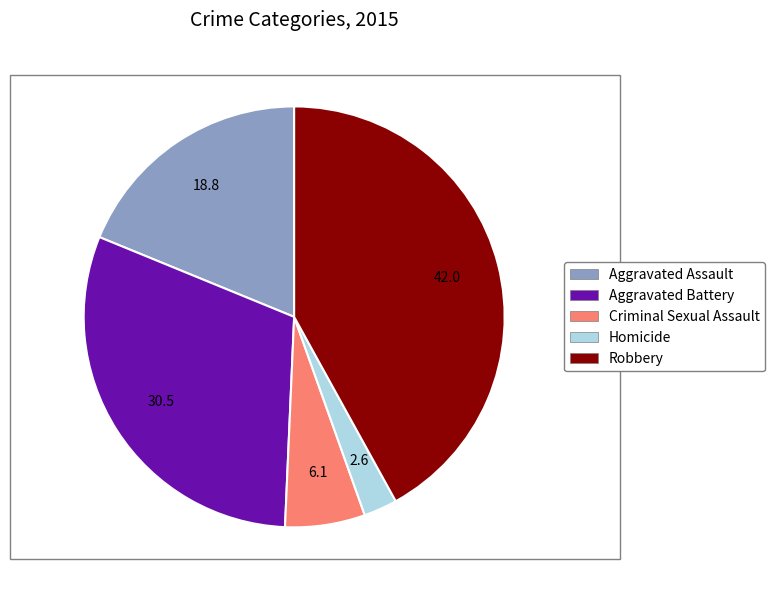

Combined, do Aggravated Battery and Robbery account for over 50%?

Yes